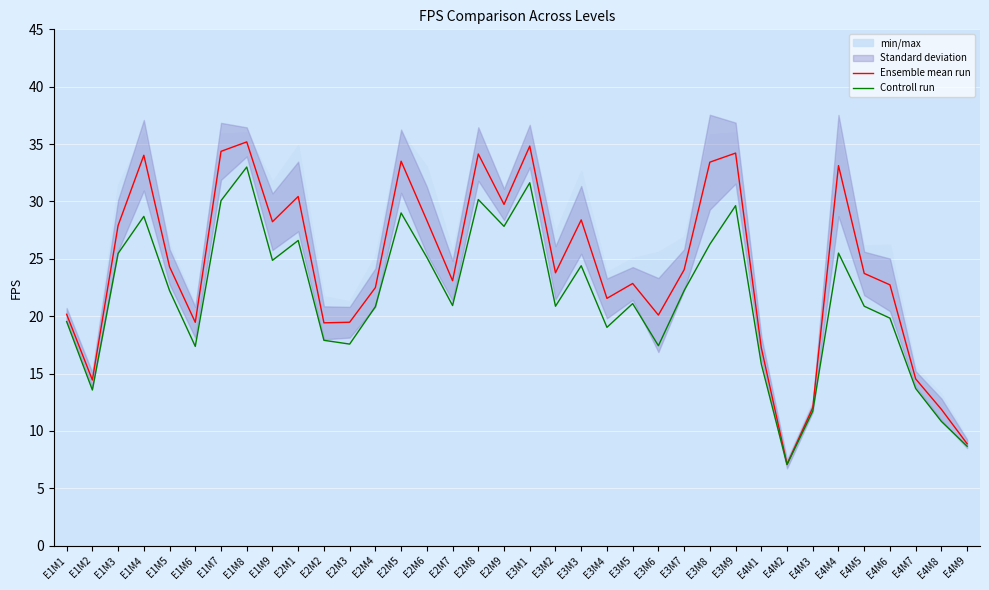

Which category has the highest value across all series?

E1M8